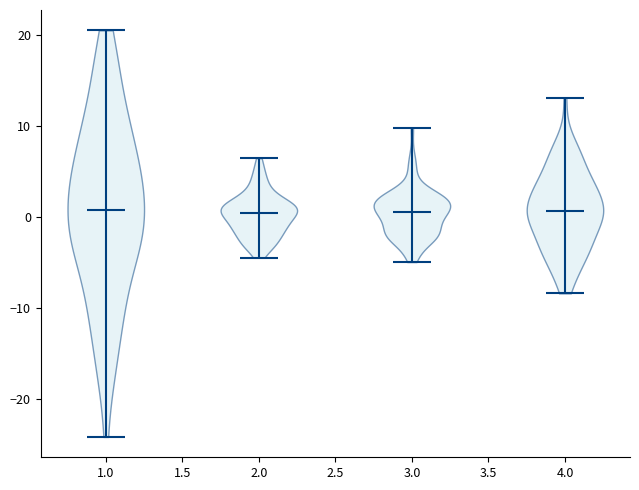

Where does the median line of the violin at x = 3.0 sit on the y-axis? The values are not printed on the chart, so give them approximately, as read against the axis.

1